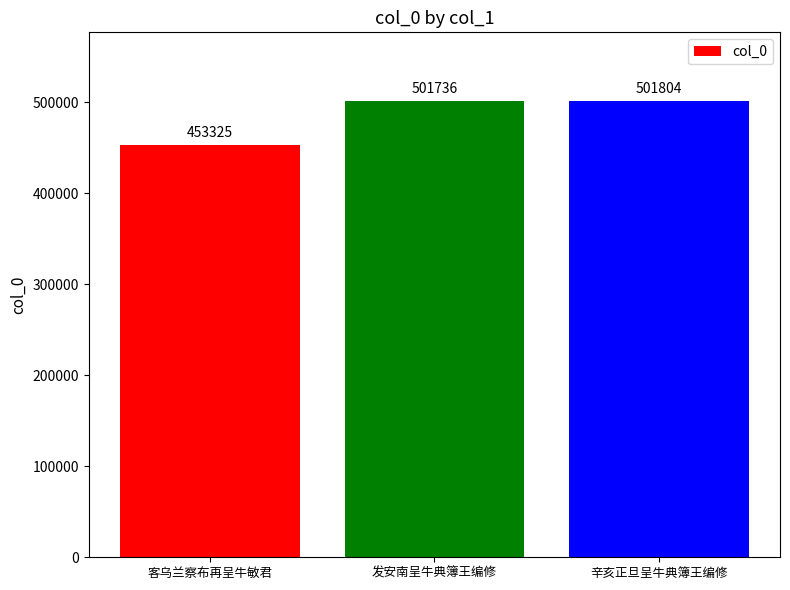

Reading left to right, list all the values displayed in this chart.

客乌兰察布再呈牛敏君=453325	发安南呈牛典簿王编修=501736	辛亥正旦呈牛典簿王编修=501804